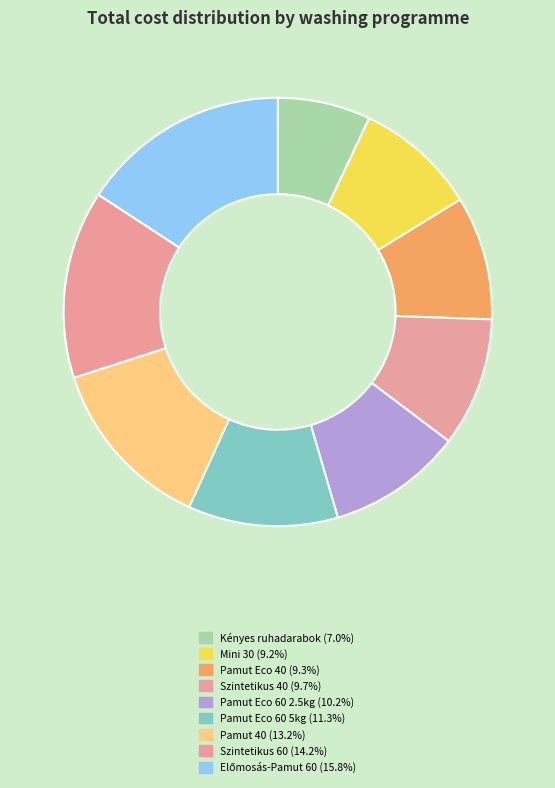

To the nearest percent, what is the average slice percentage?

11%